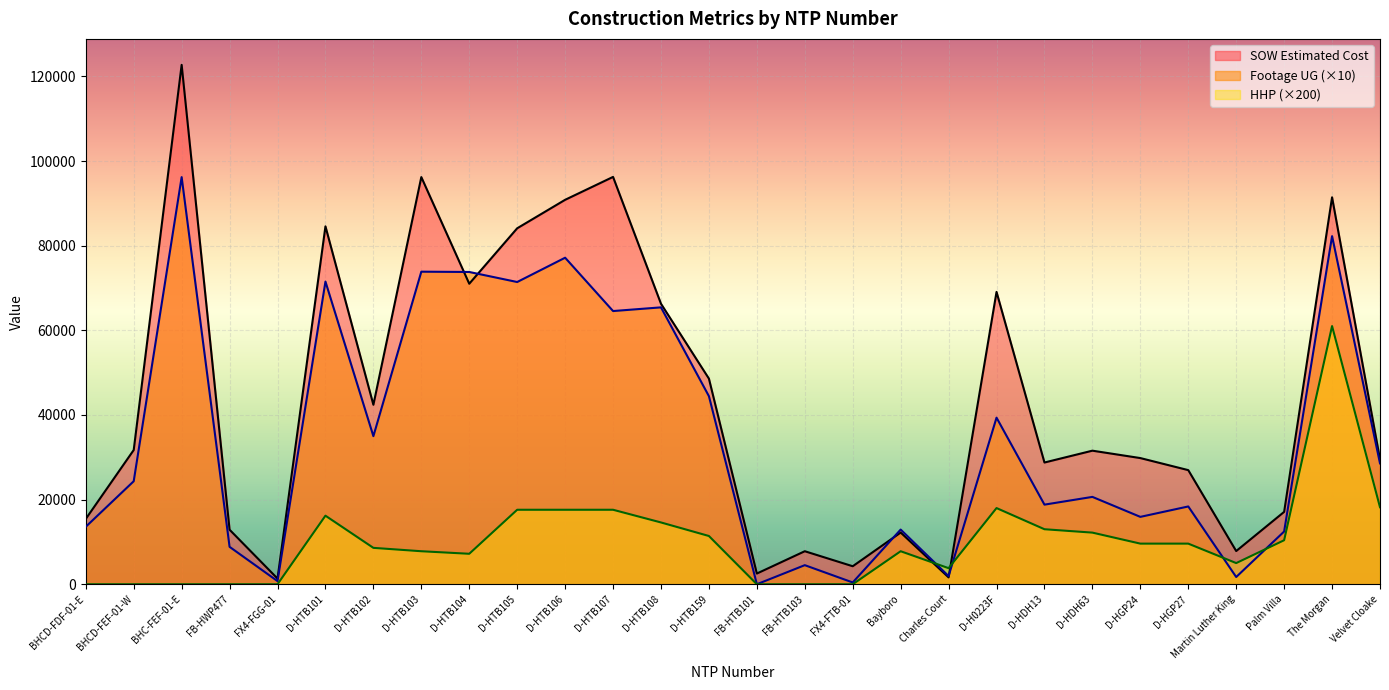

How many categories are shown in the chart?

28